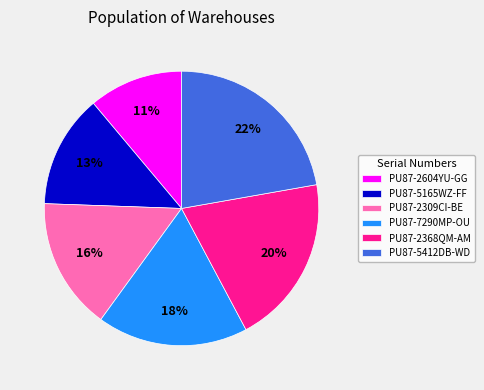

Is the sum of PU87-5165WZ-FF and PU87-2309CI-BE greater than half?

No